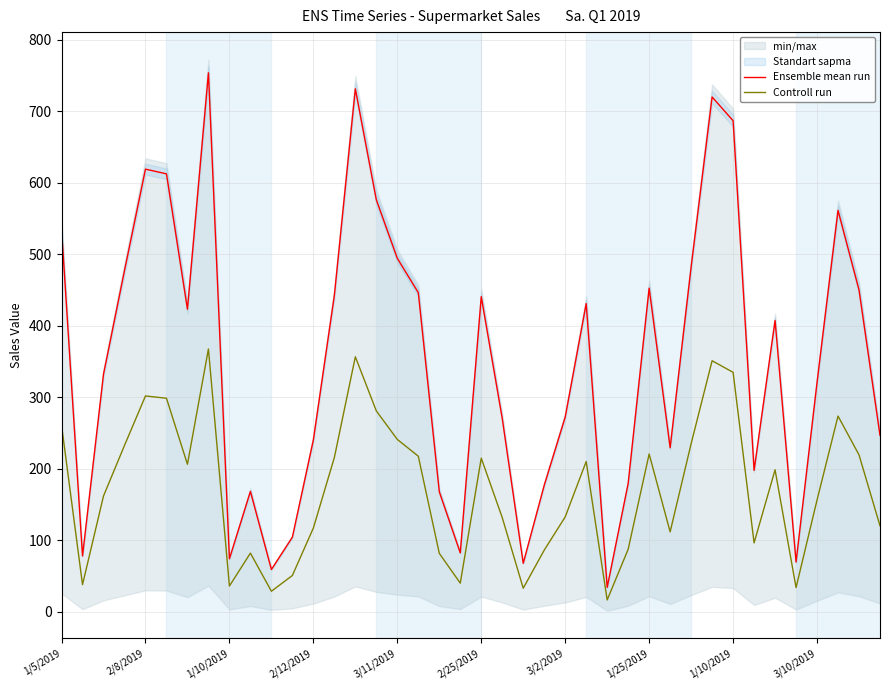

Which series changed the most between 1/10/2019 and 15?

Ensemble mean run